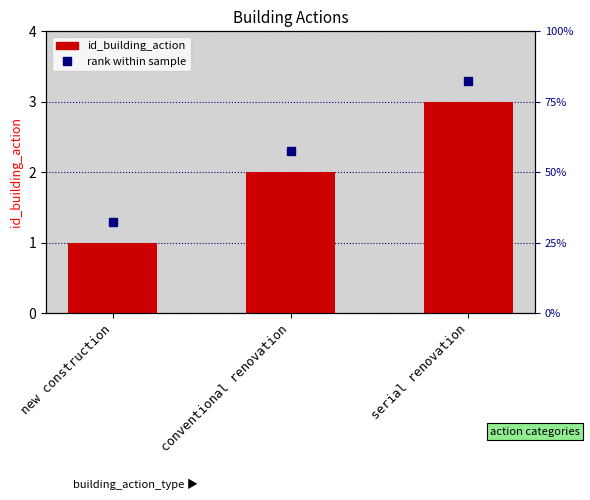

What is the difference between the values at conventional renovation and serial renovation?

1